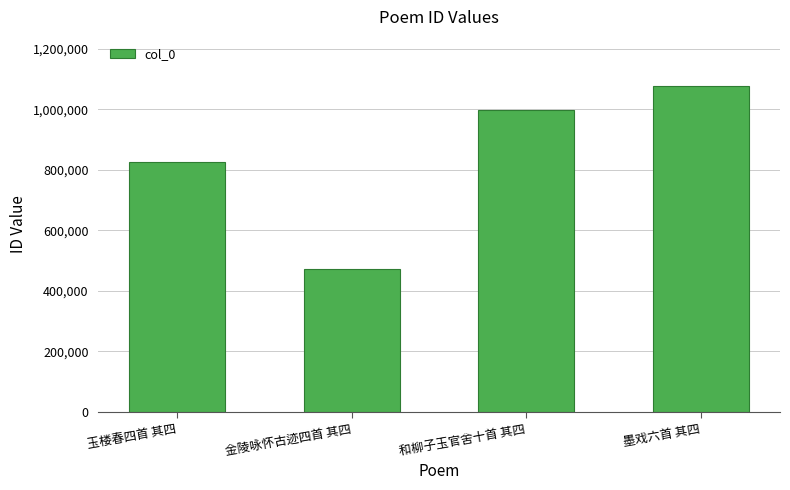

Reading right to left, extract all data points from this chart.

墨戏六首 其四=1077107	和柳子玉官舍十首 其四=996858	金陵咏怀古迹四首 其四=472596	玉楼春四首 其四=827092